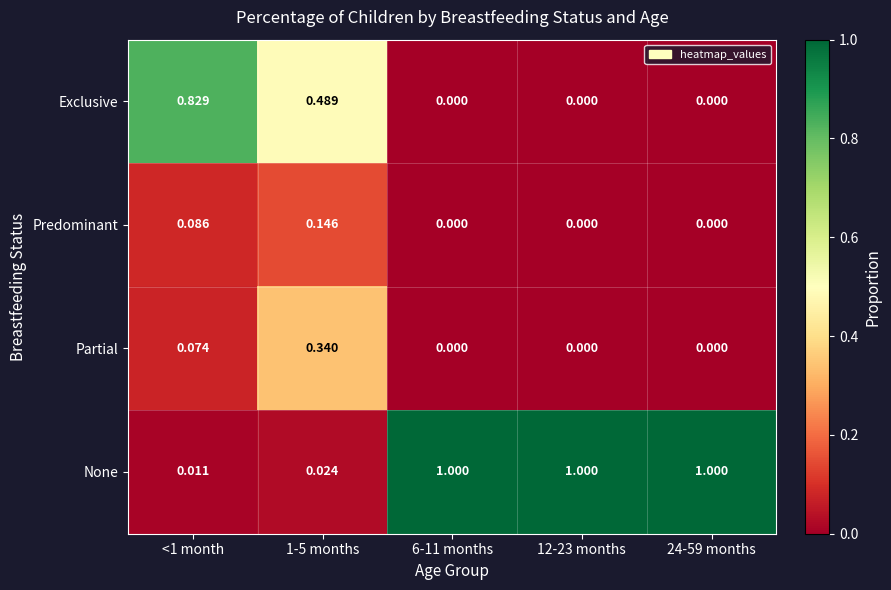

How many series are shown in this chart?

4